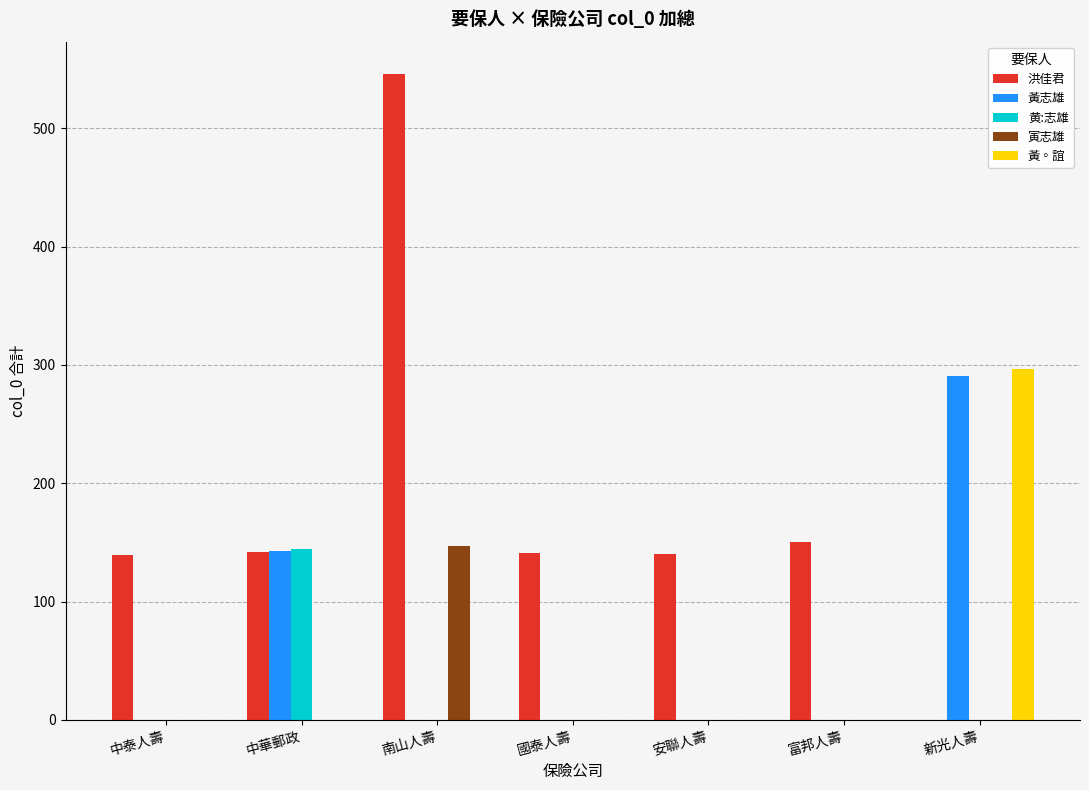

What is the spread (max minus min) of values at 安聯人壽?

140